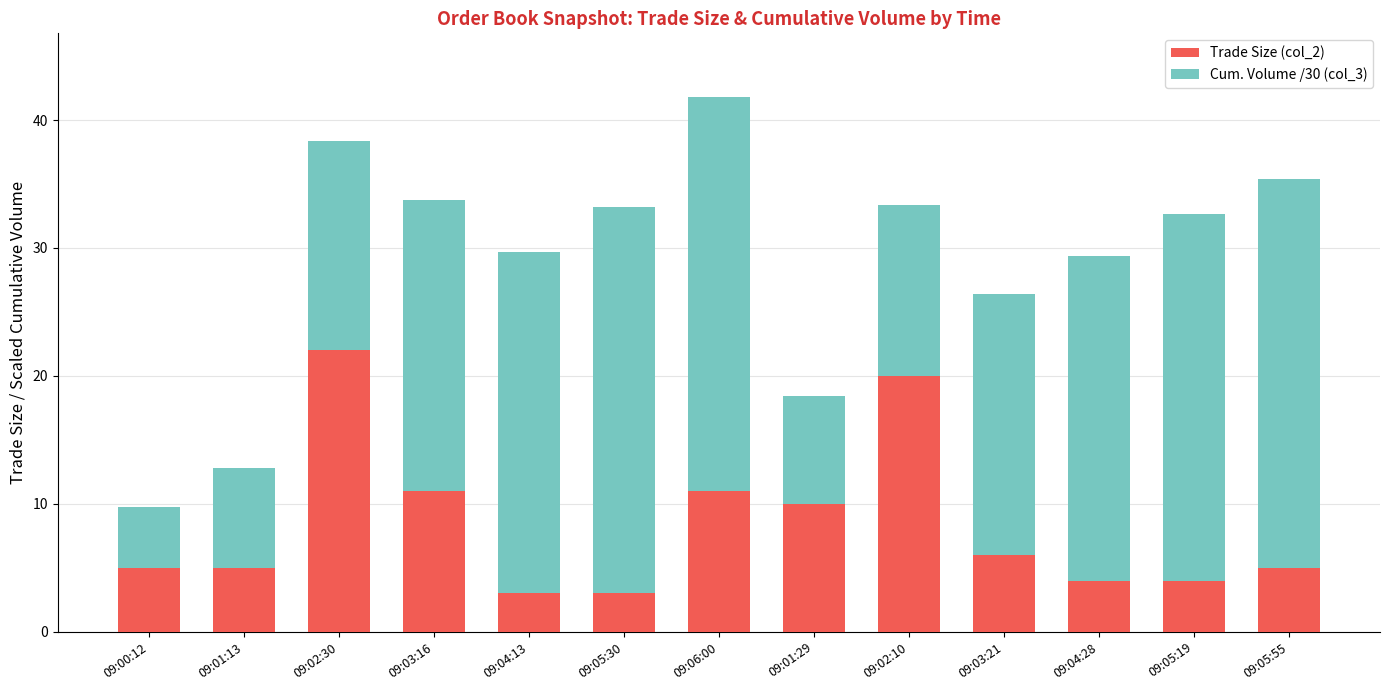

What is the total value across all series at 09:04:13?

29.7